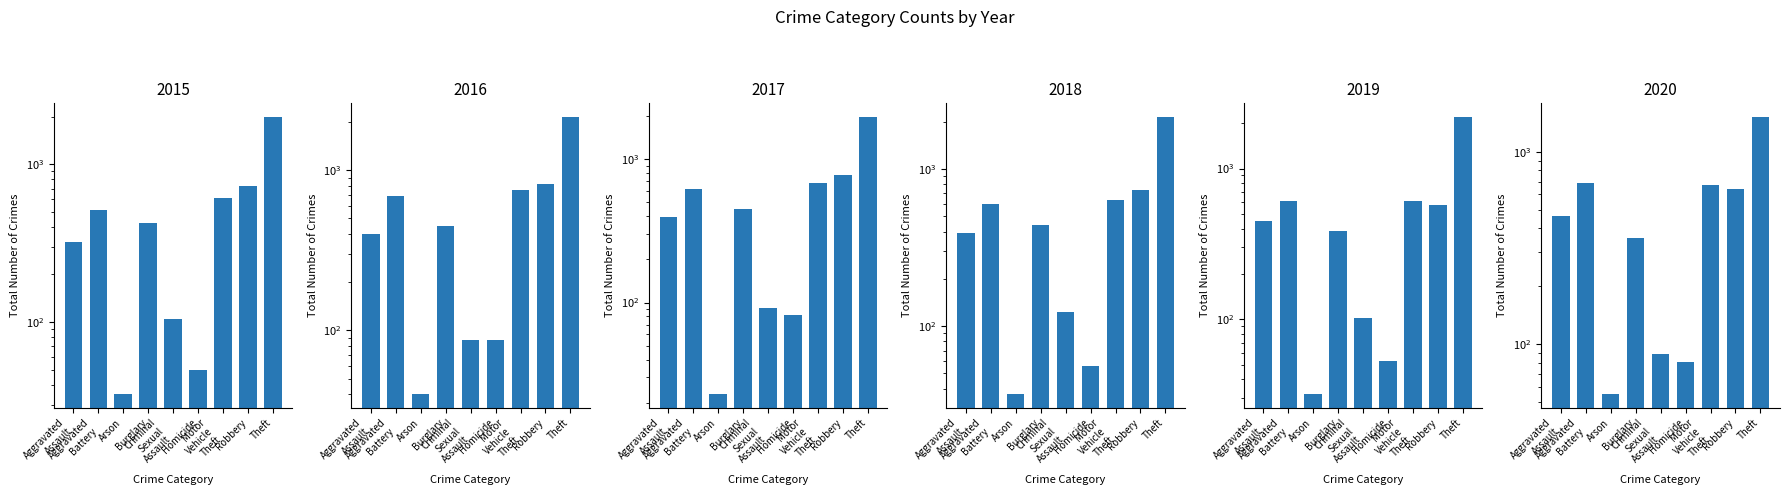

What is the label of the 2nd bar from the left?

Aggravated Battery